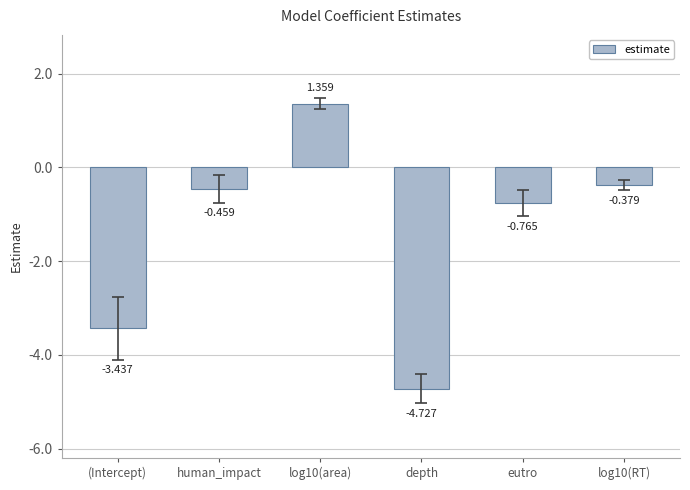

At which label is the value closest to -1?

eutro